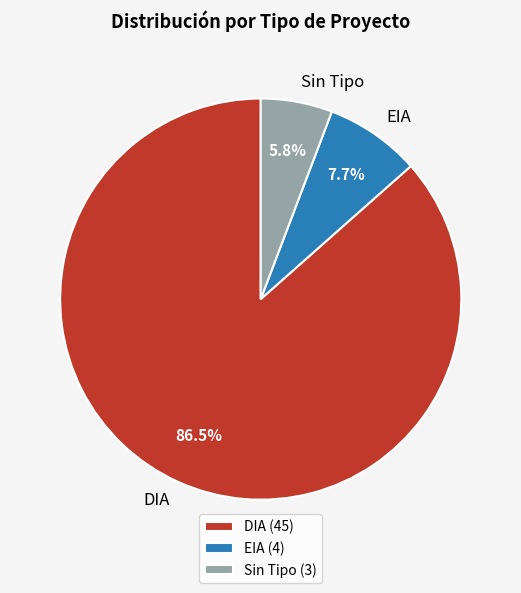

Which slice represents more than half of the pie?

DIA